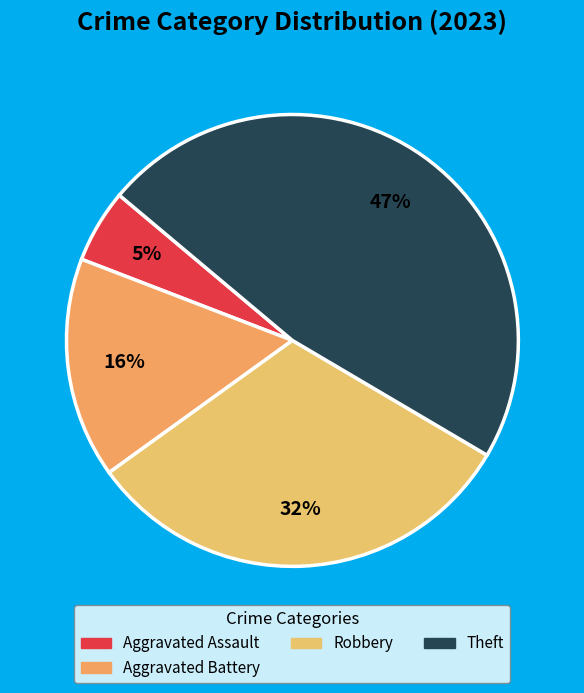

To the nearest percent, what is the difference between the largest and smallest slice percentages?

42%